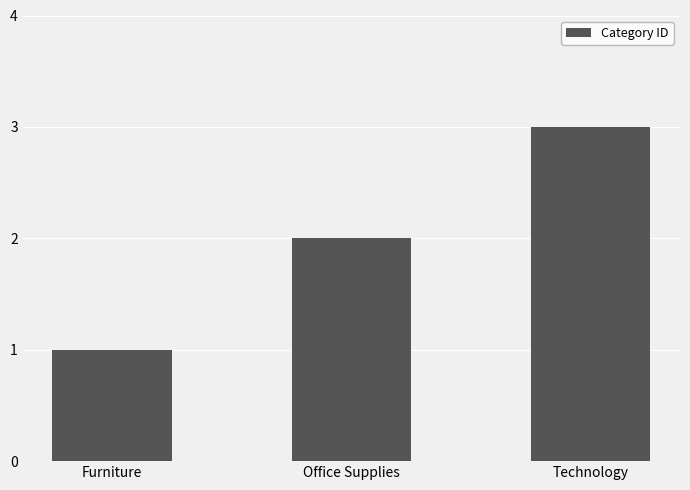

Is it true that the value at Technology is 1?

False